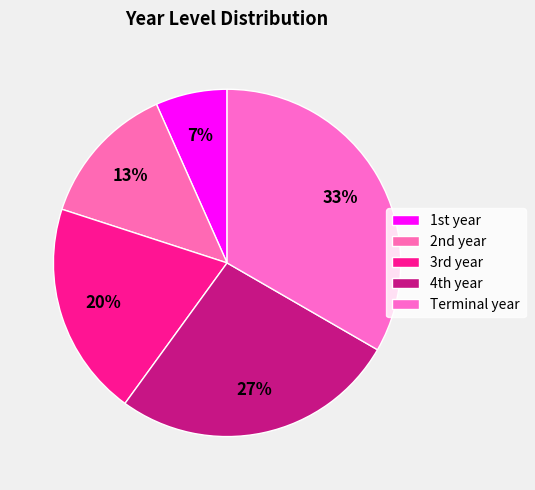

What is the largest slice in the pie chart?

Terminal year